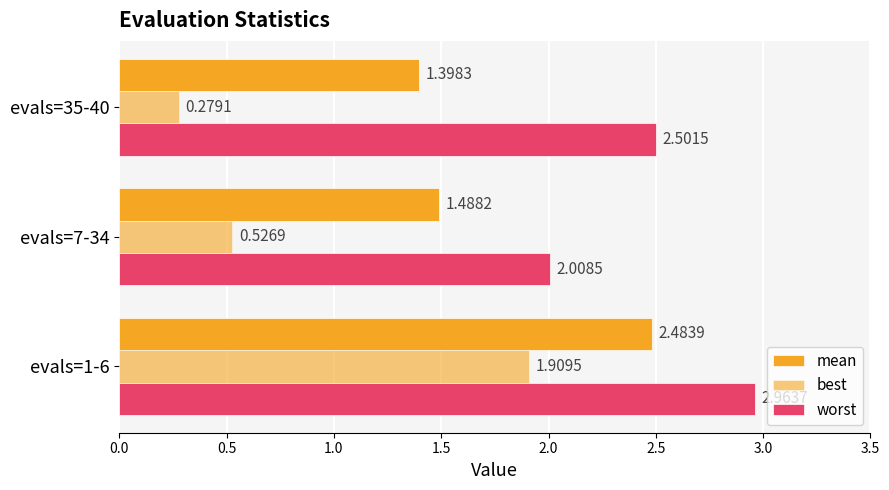

Rank the series by their average value, from lowest to highest.

best, mean, worst